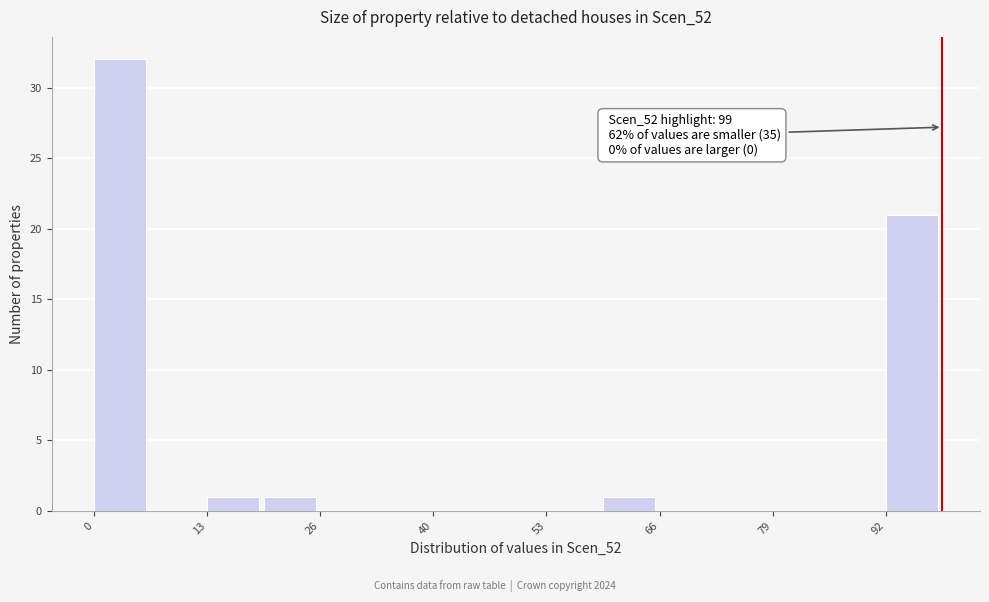

Around what value on the x-axis is the tallest bar? Give the approximate position of its centre, as read against the axis.

4